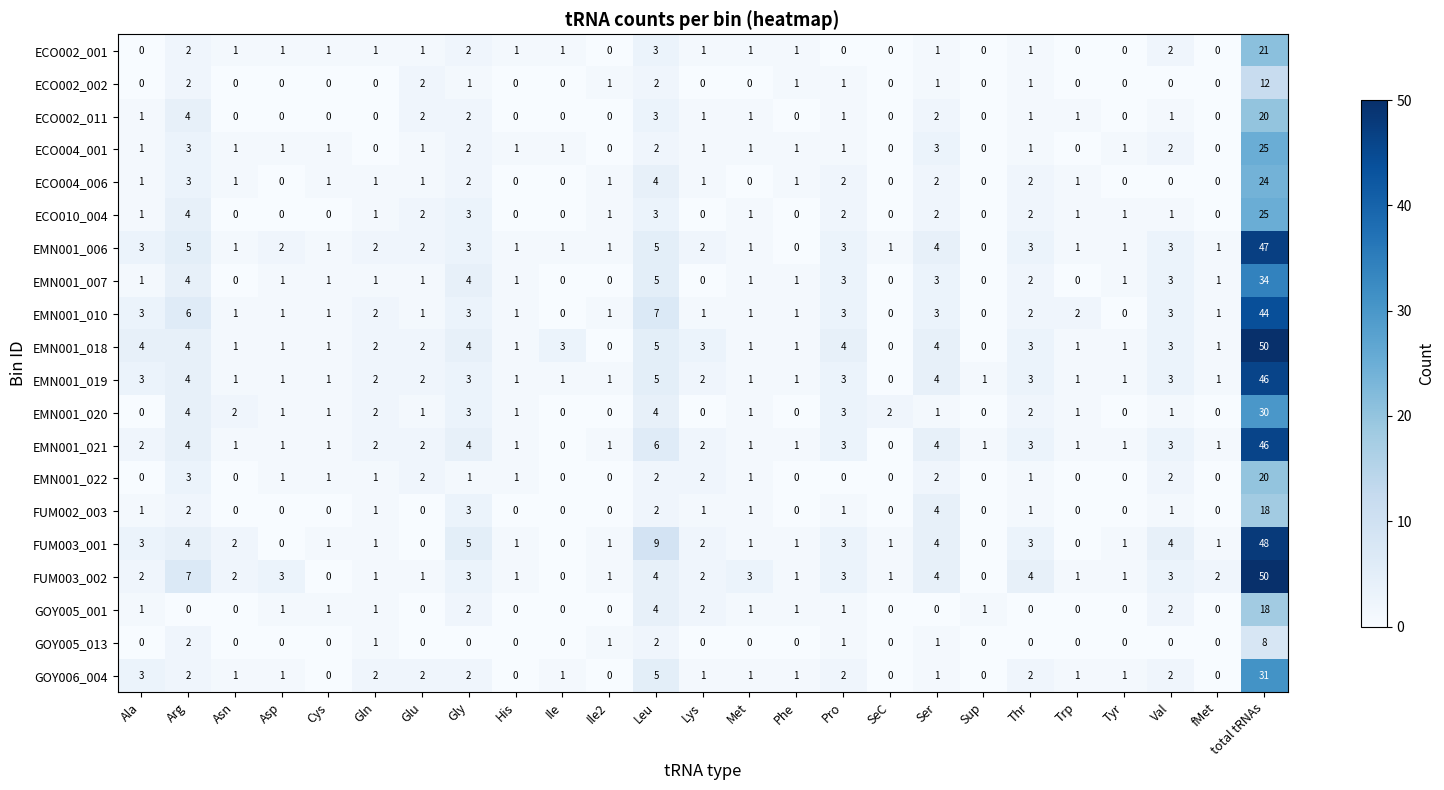

What is the sum of the EMN001_018 values at total tRNAs and Arg?

54